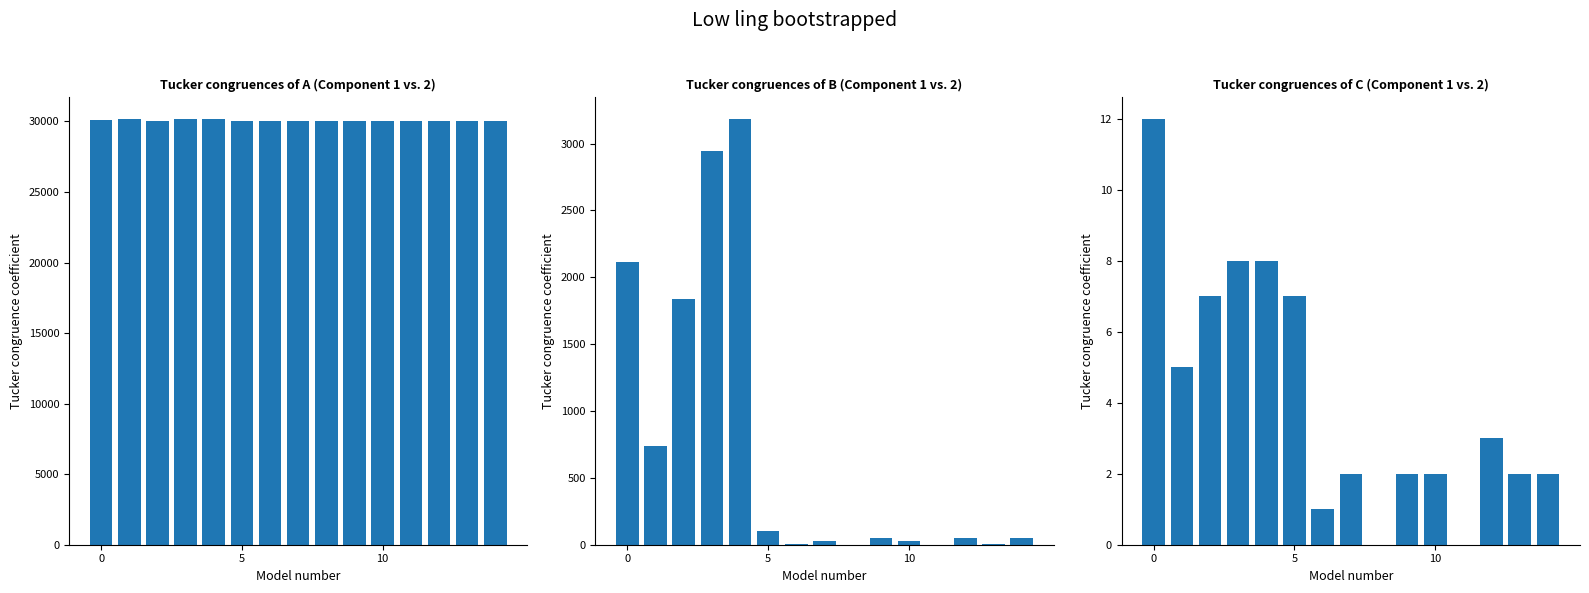

Which category has the highest value across all series?

4